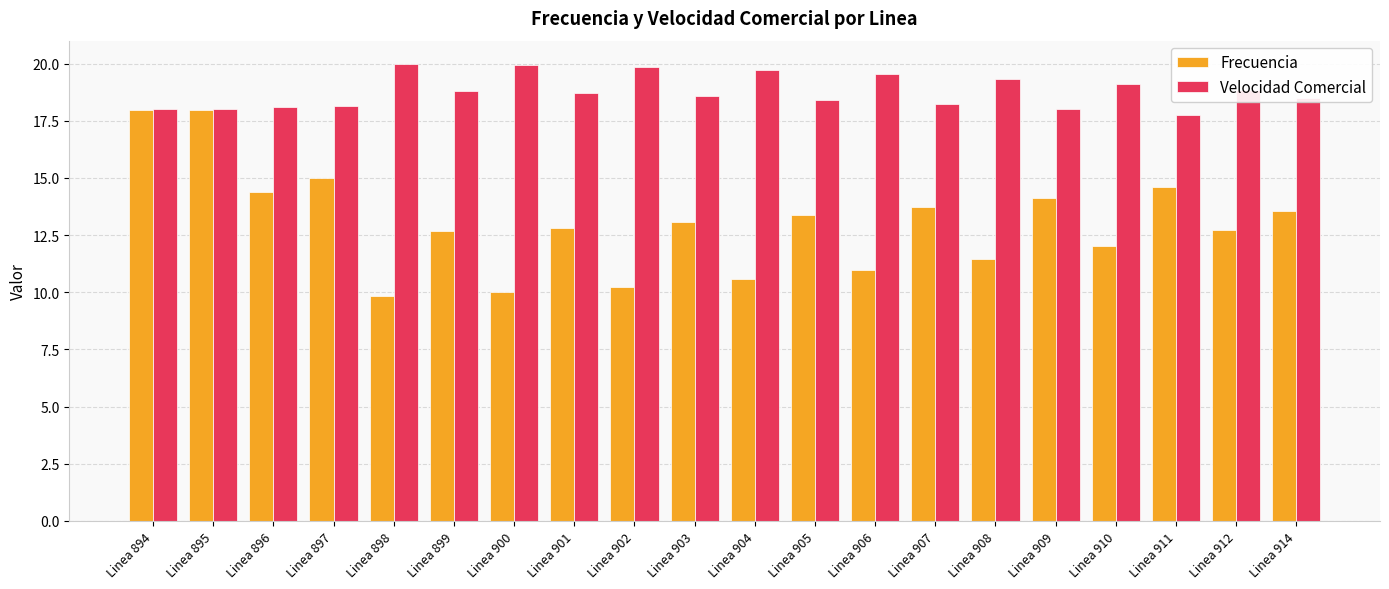

What is the lowest value of the Velocidad Comercial series?

17.8